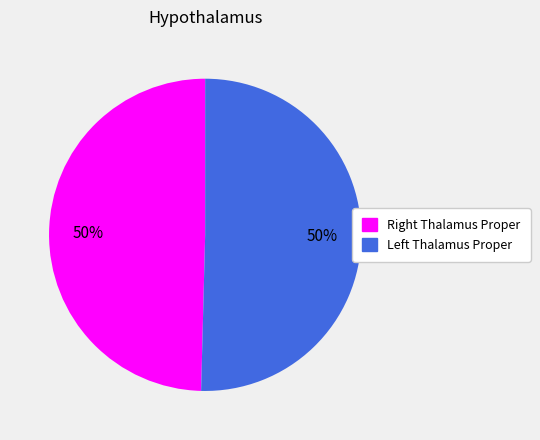

To the nearest percent, what is the average slice percentage?

50%